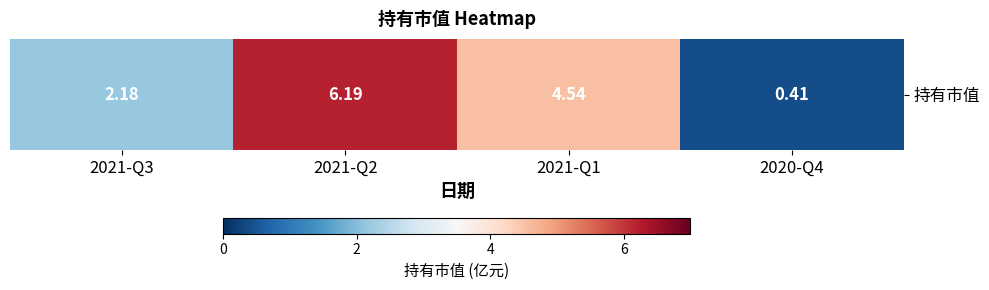

What is the difference between the second highest and second lowest values?

2.4